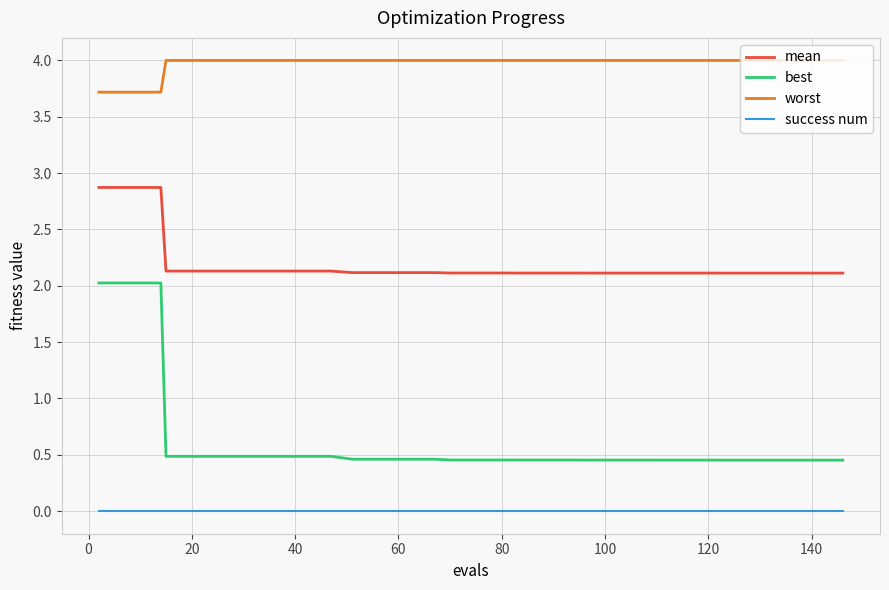

What is the difference between the maximum and minimum values in the best series?

1.6